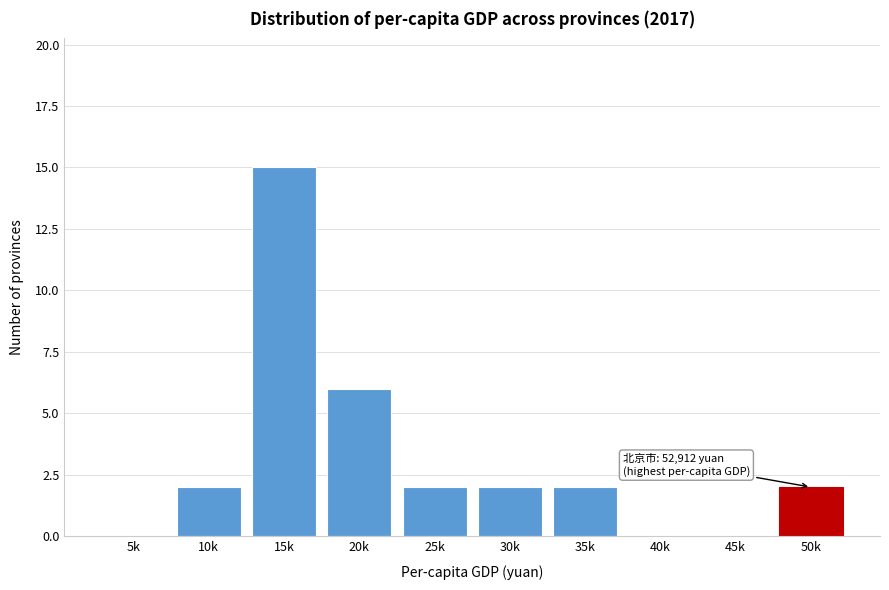

Reading right to left, extract all data points from this chart.

50k=2	45k=0	40k=0	35k=2	30k=2	25k=2	20k=6	15k=15	10k=2	5k=0